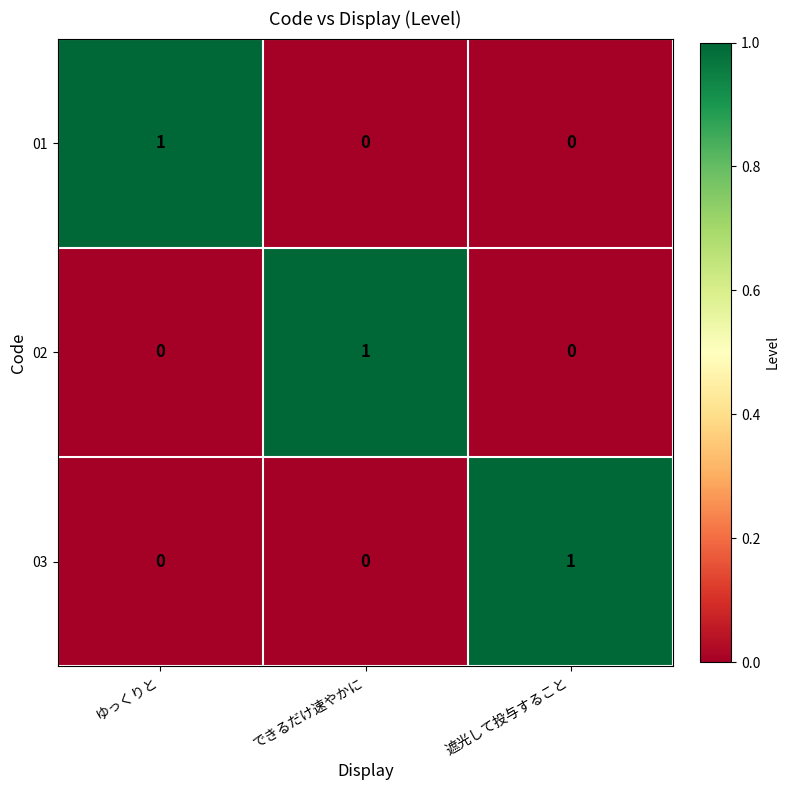

How many categories are shown in the chart?

3